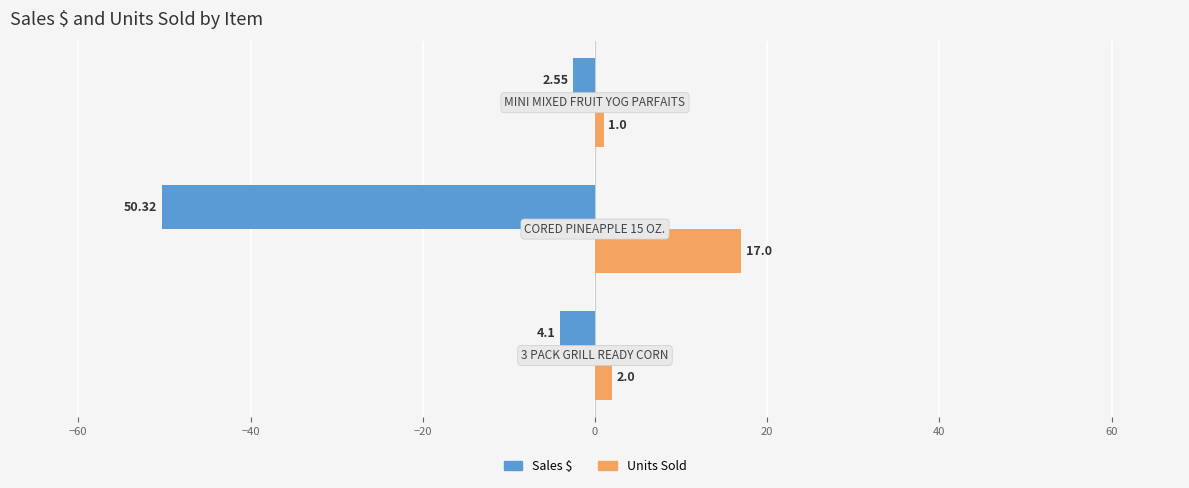

Which series has the largest range (max minus min)?

Sales $